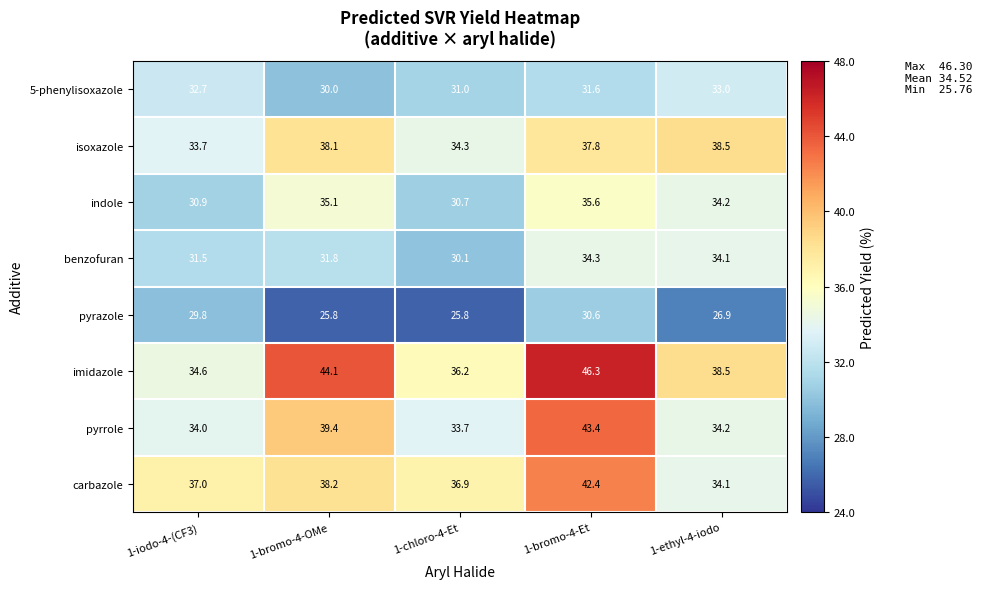

Is it true that carbazole equals 37.0 at 1-iodo-4-(CF3)?

True